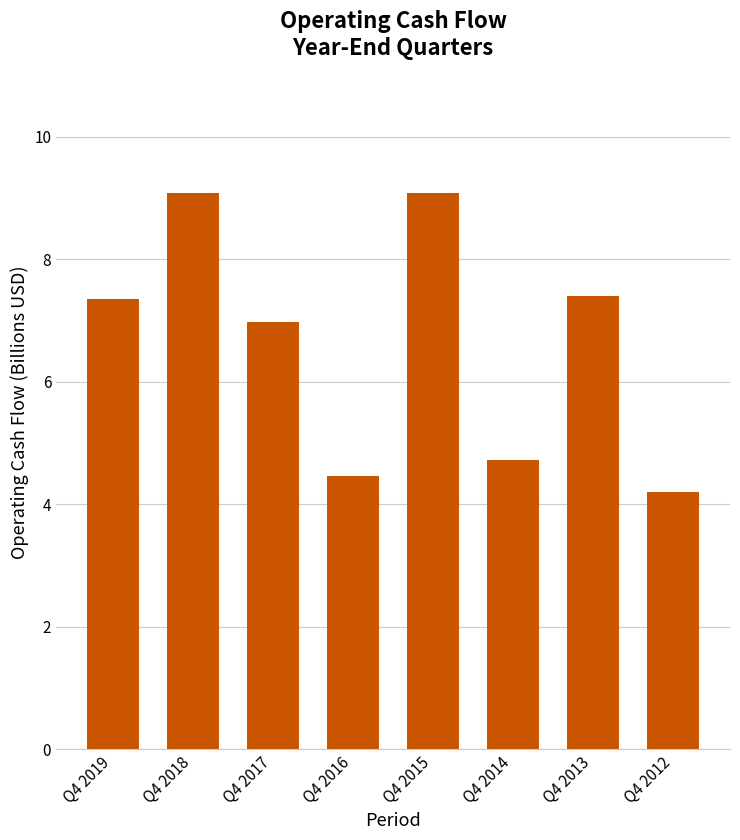

At which category does the chart reach its minimum across all series?

Q4 2012